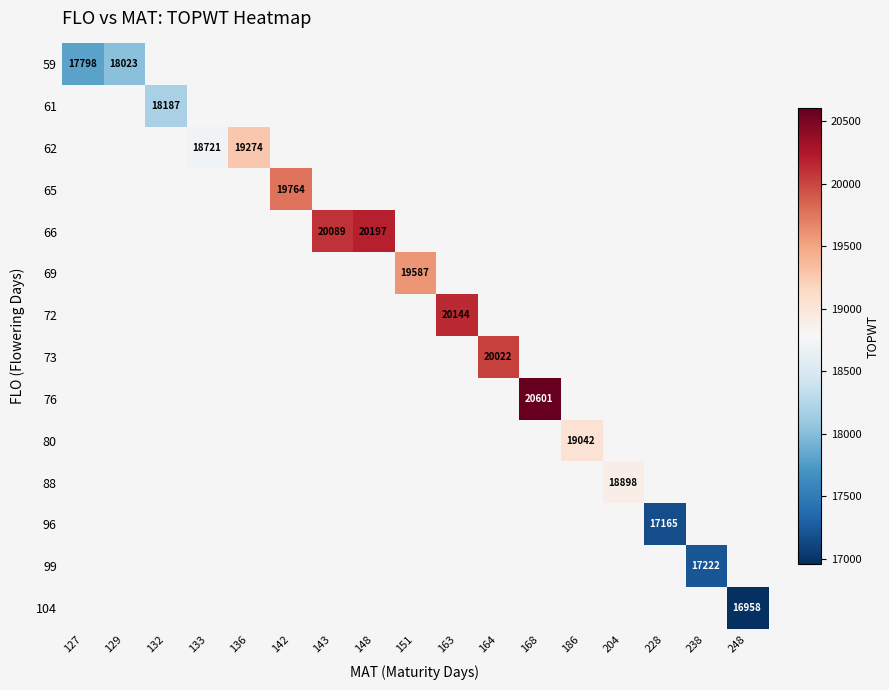

What is the minimum value shown in the chart?

16958.0